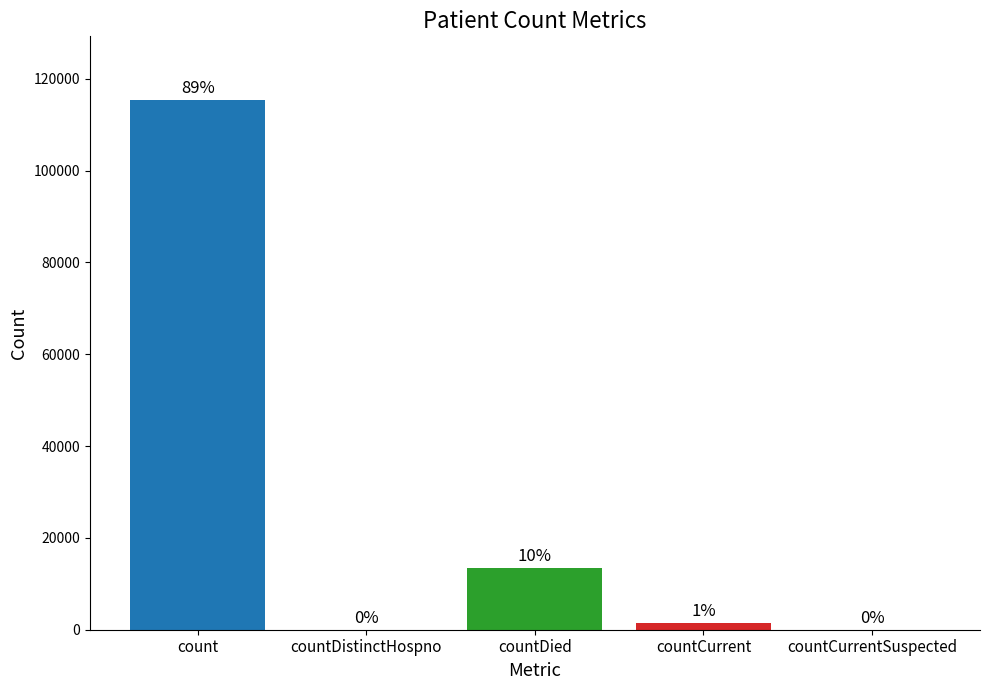

Which has a higher value, countDistinctHospno or countCurrent?

countCurrent